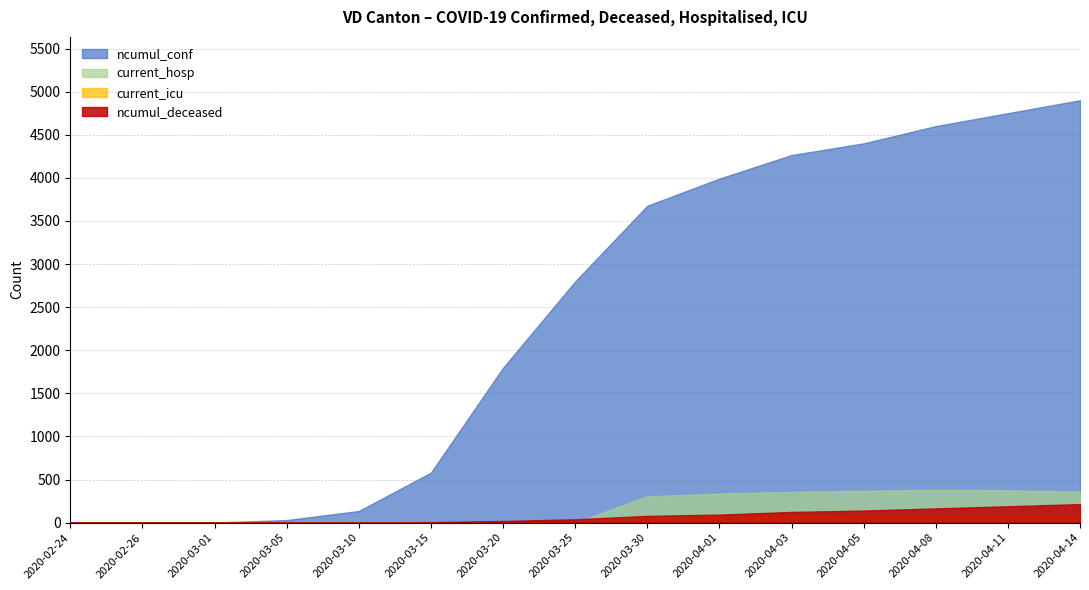

How many series are shown in this chart?

4